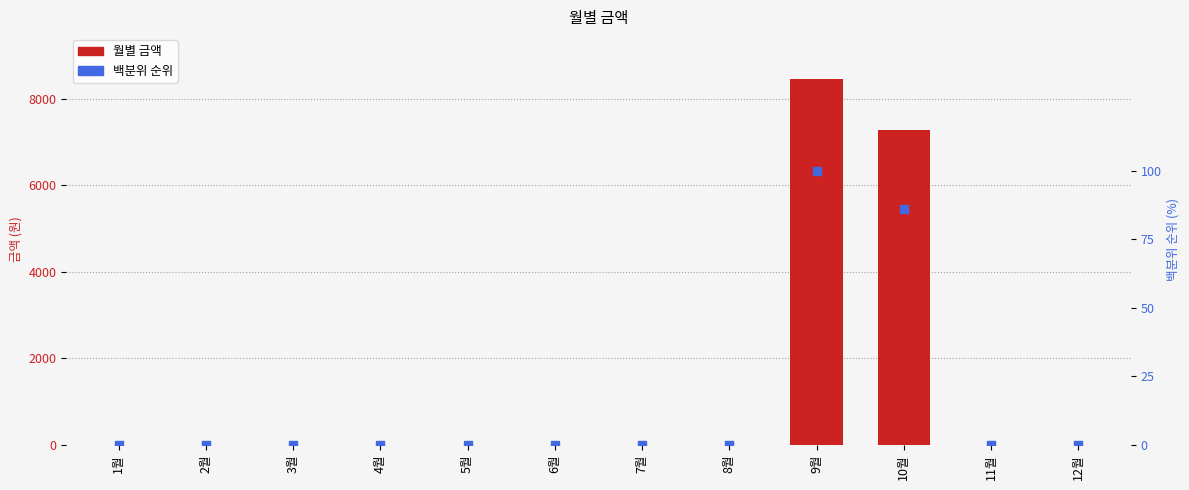

Which series has the largest total across all categories?

월별 금액